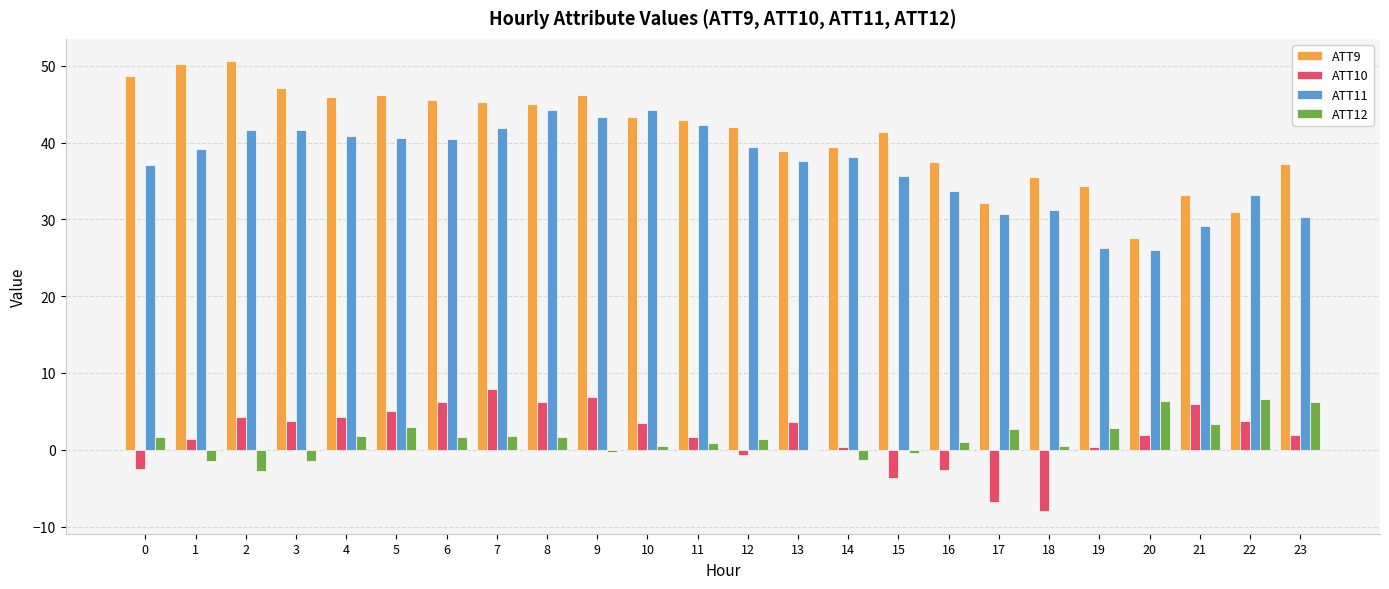

Is the value of ATT11 at 18 greater than the value of ATT12 at 4?

Yes